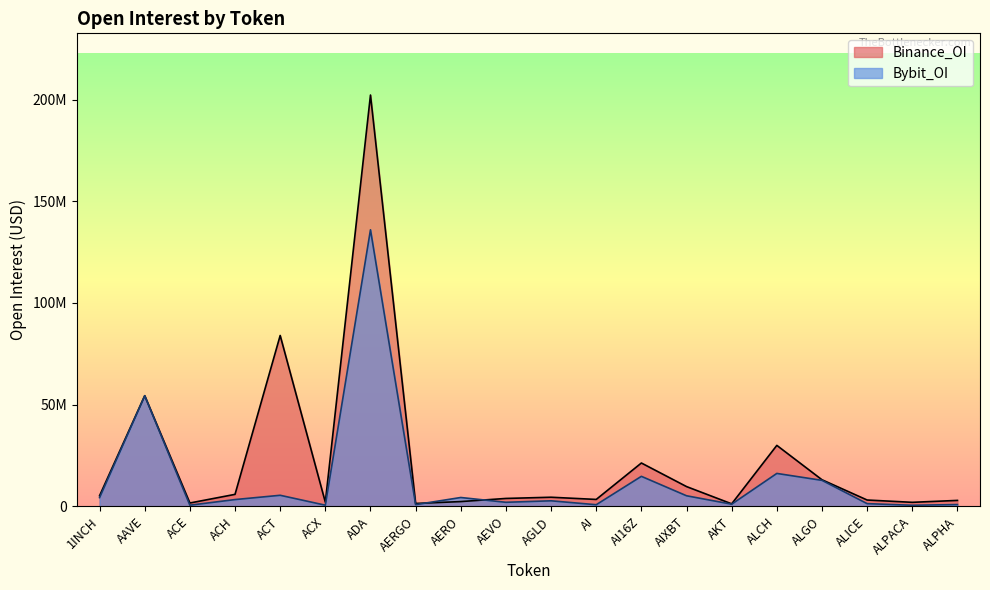

The value of Binance_OI at ACT is 138556366. True or false?

False